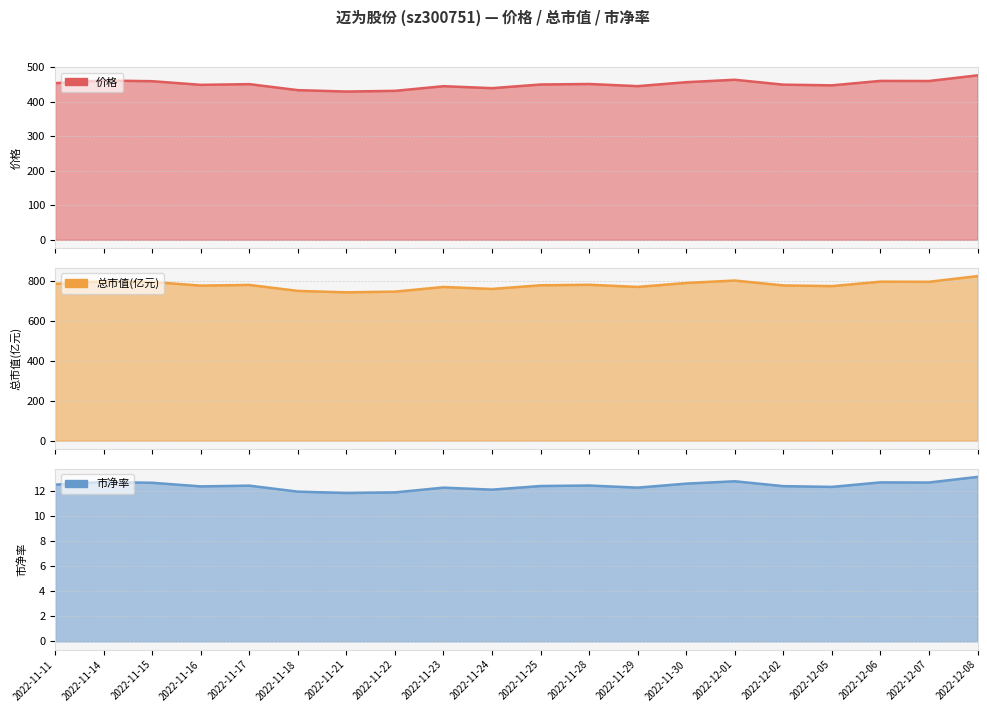

True or false: 总市值(亿元) and 市净率 cross at least once.

False